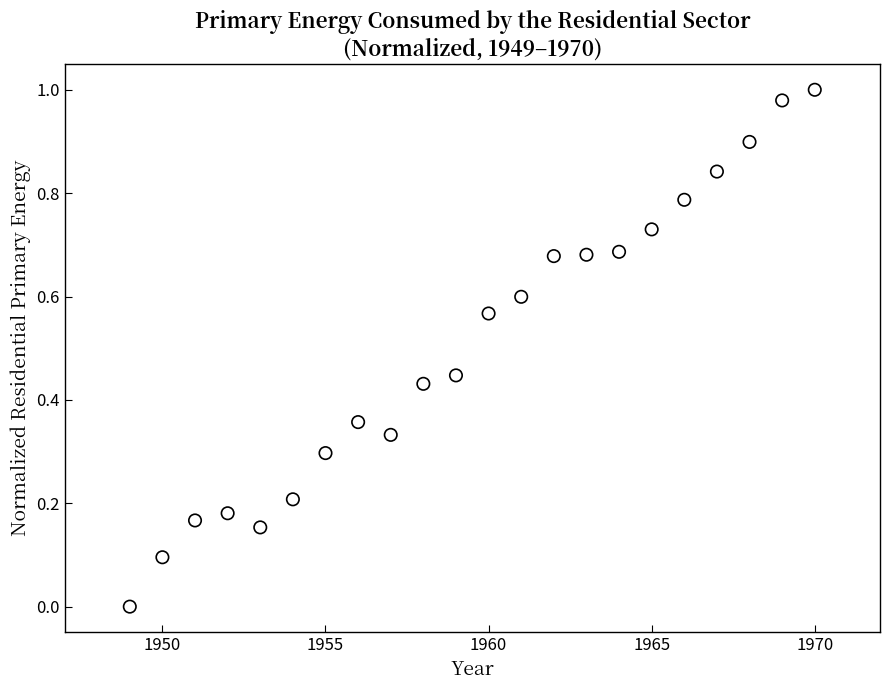

What is the range of X values (max minus min)?

21.0